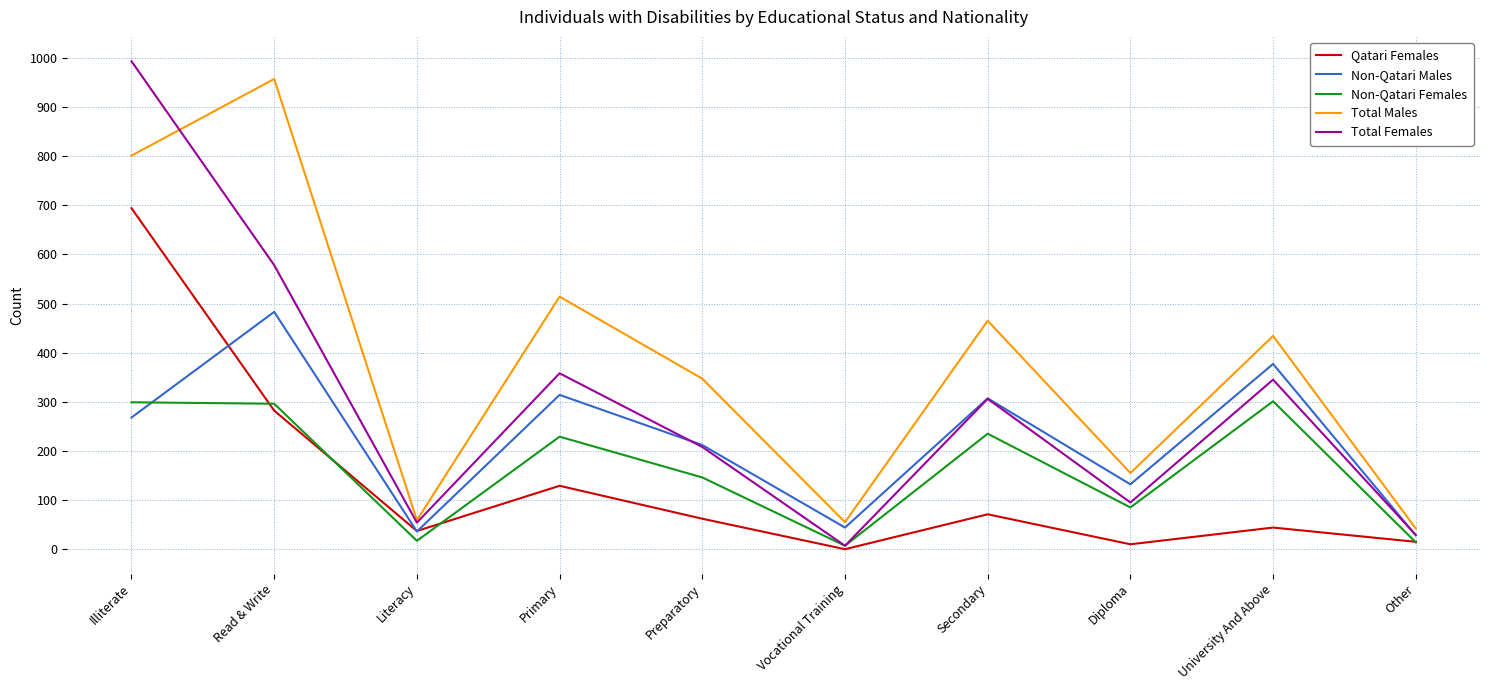

What are all the series names shown in the legend?

Qatari Females, Non-Qatari Males, Non-Qatari Females, Total Males, Total Females